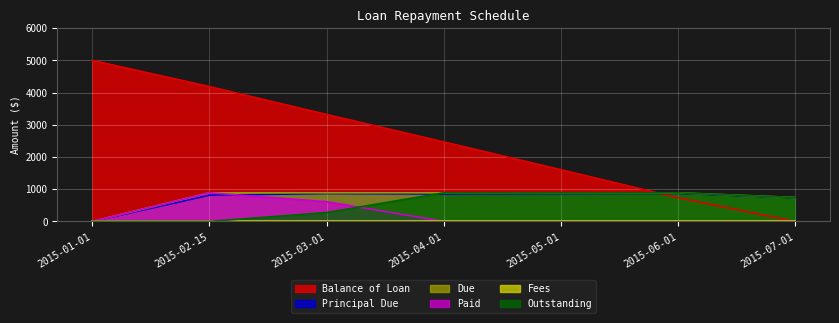

How many lines are shown in the chart?

6